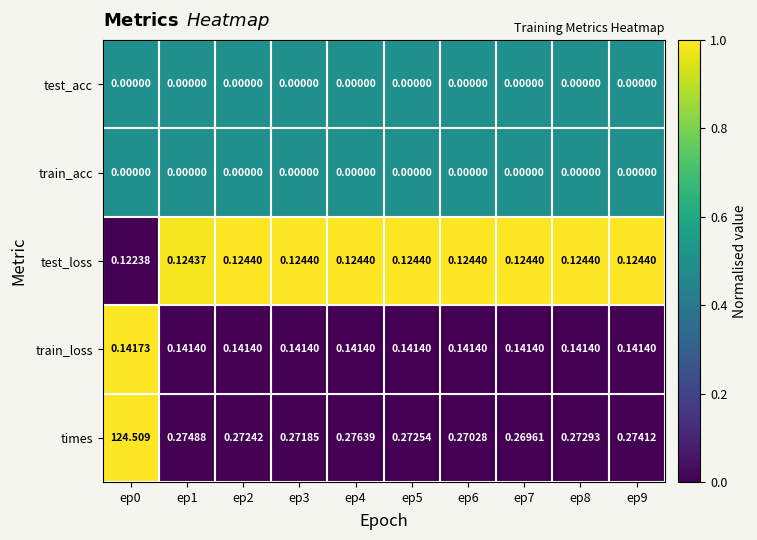

Between ep4 and ep8, which series saw the biggest shift?

times